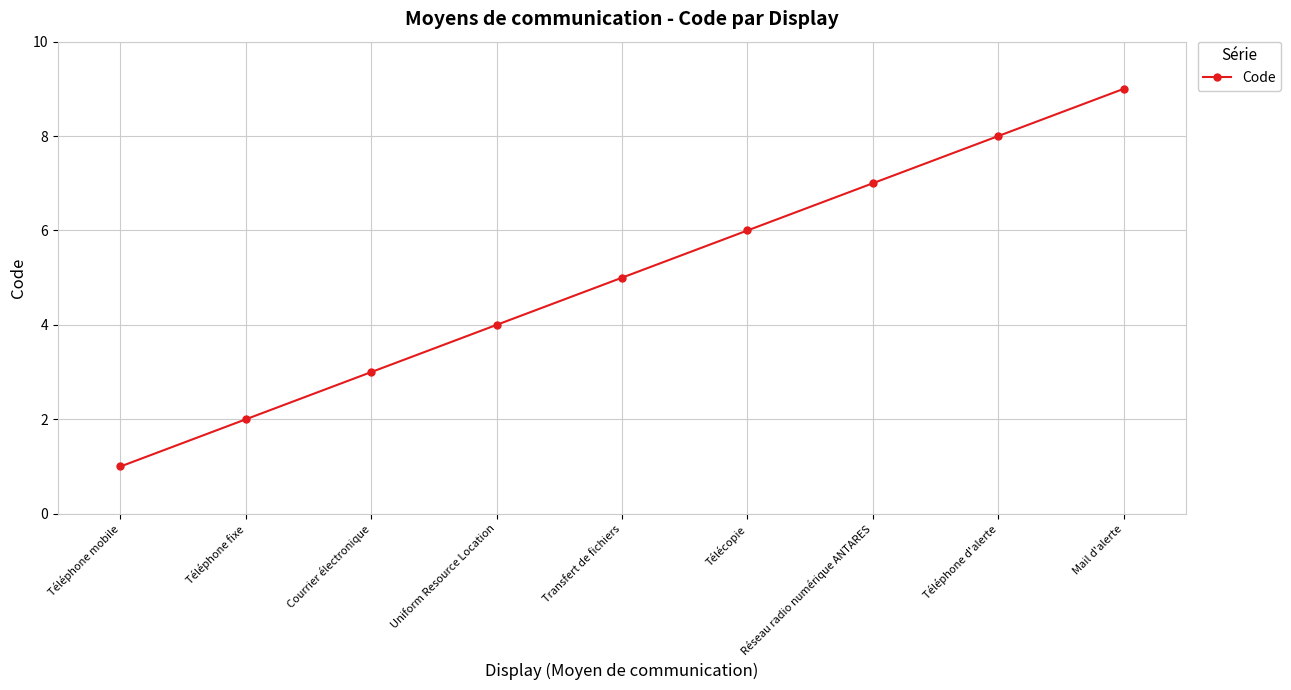

Reading right to left, what are all the values shown in this chart?

Mail d'alerte=9	Téléphone d'alerte=8	Réseau radio numérique ANTARES=7	Télécopie=6	Transfert de fichiers=5	Uniform Resource Location=4	Courrier électronique=3	Téléphone fixe=2	Téléphone mobile=1